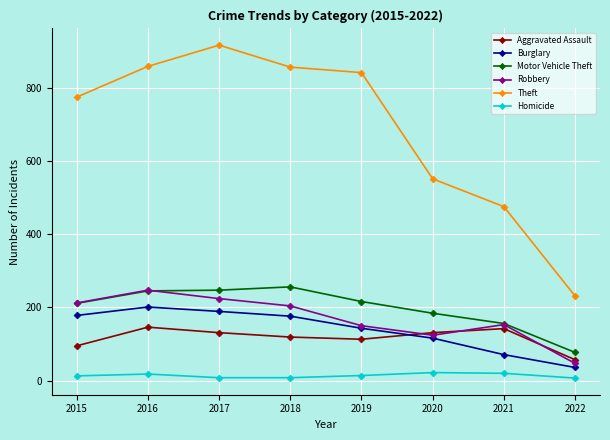

Between 2015 and 2017, which series saw the biggest shift?

Theft